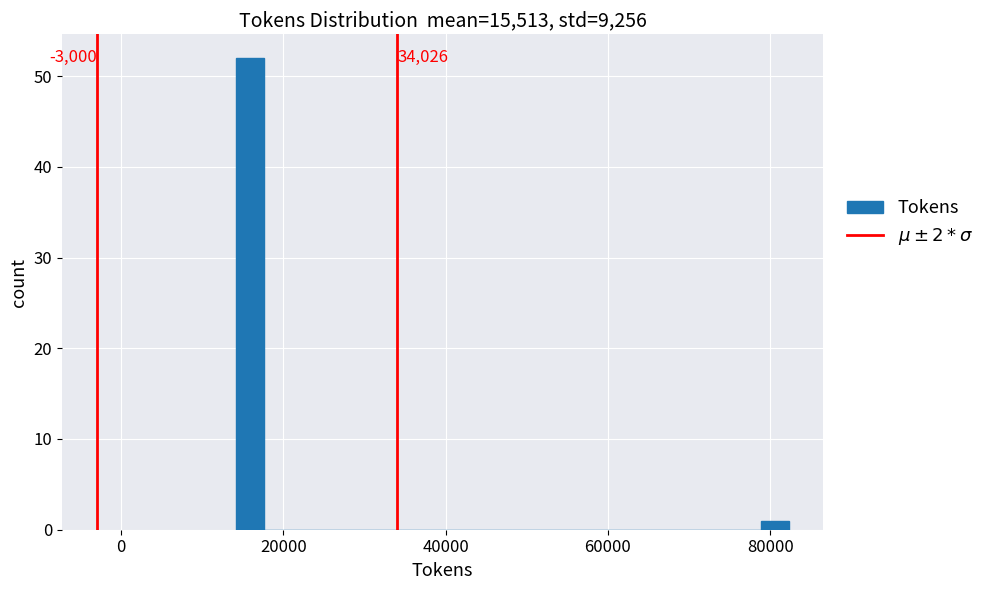

Around what value on the x-axis is the tallest bar? Give the approximate position of its centre, as read against the axis.

16000